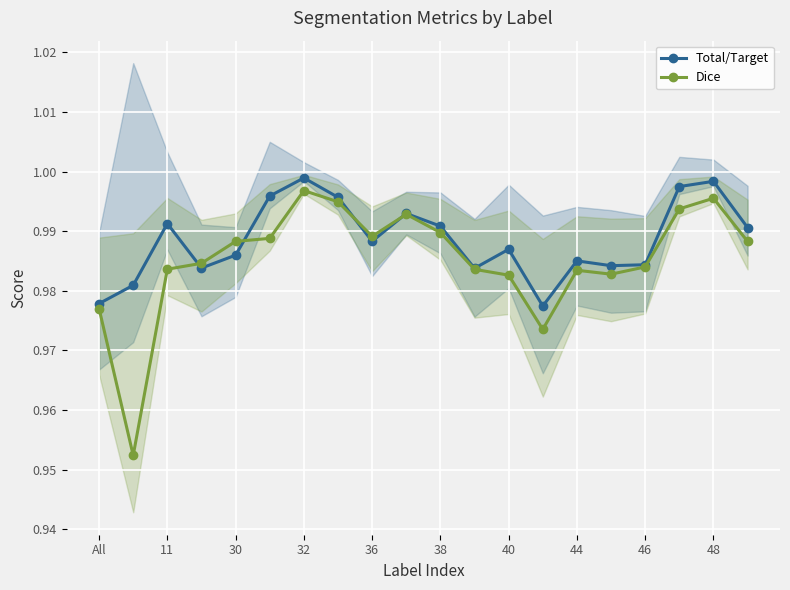

True or false: Total/Target and Dice cross at least once.

True